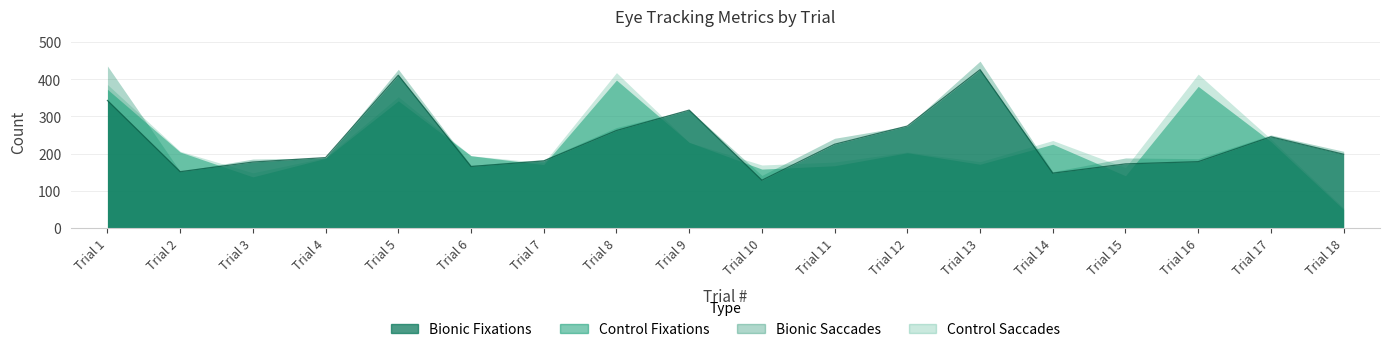

How many times do Bionic Fixations and Control Fixations cross each other?

11